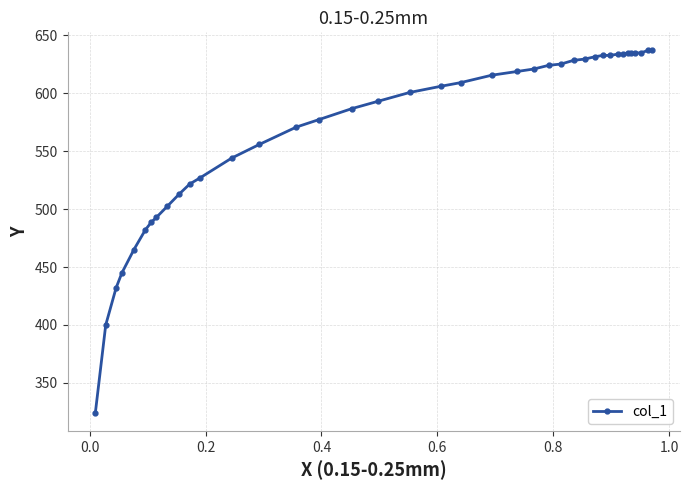

Does the chart have visible grid lines?

Yes